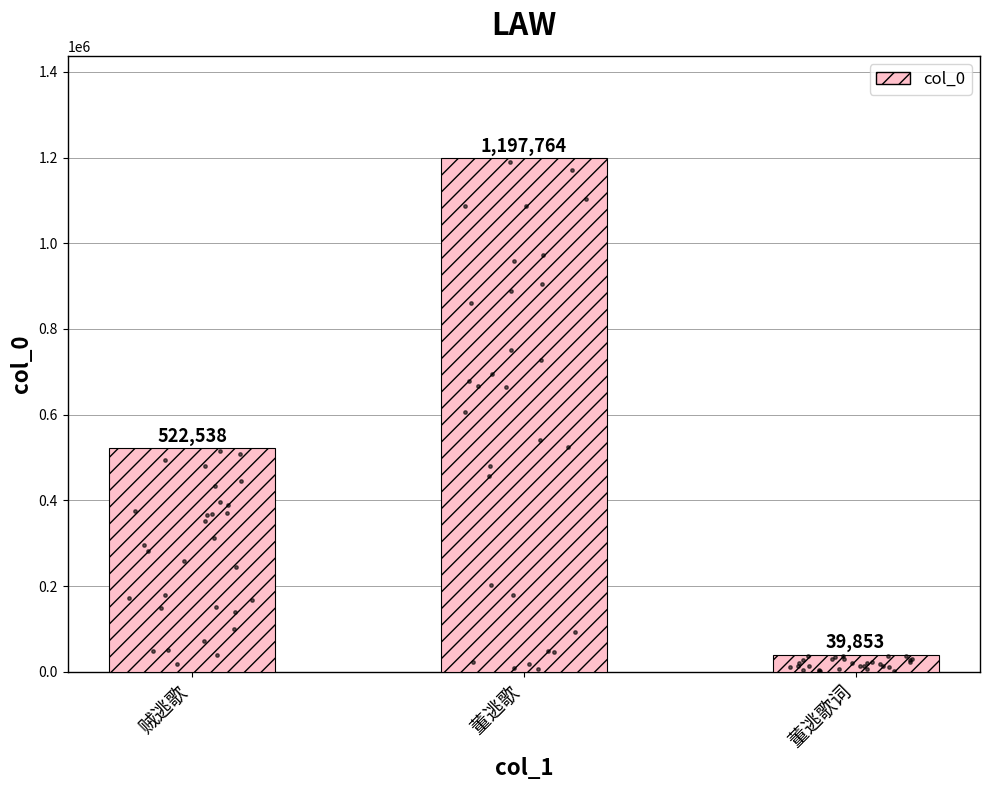

What is the change in value from 董逃歌 to 董逃歌词?

-1157911